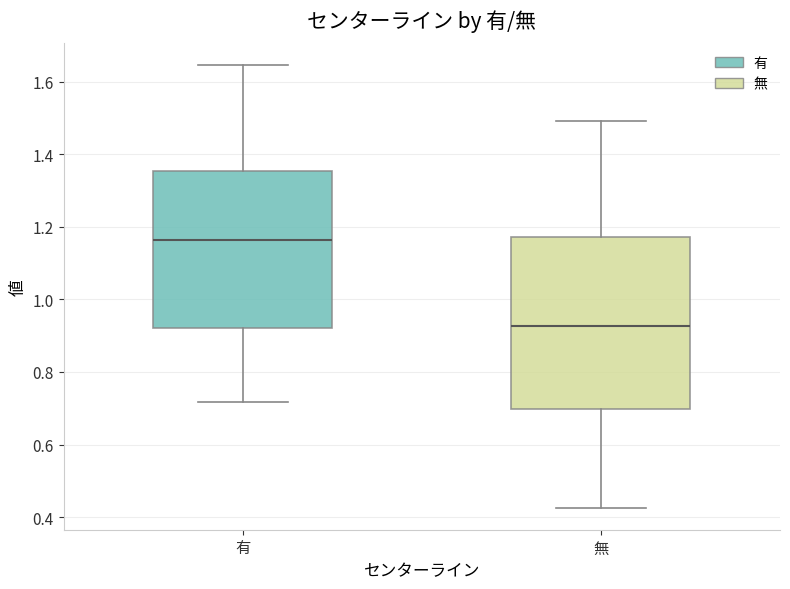

Reading left to right, read every box against the y-axis: the position of its median line, the range the box covers, and the ends of its whiskers. The values are not printed on the chart, so give them approximately, as read against the axis.

有: median 1.16, box 0.92 to 1.36, whiskers 0.72 to 1.64
無: median 0.92, box 0.70 to 1.18, whiskers 0.42 to 1.50